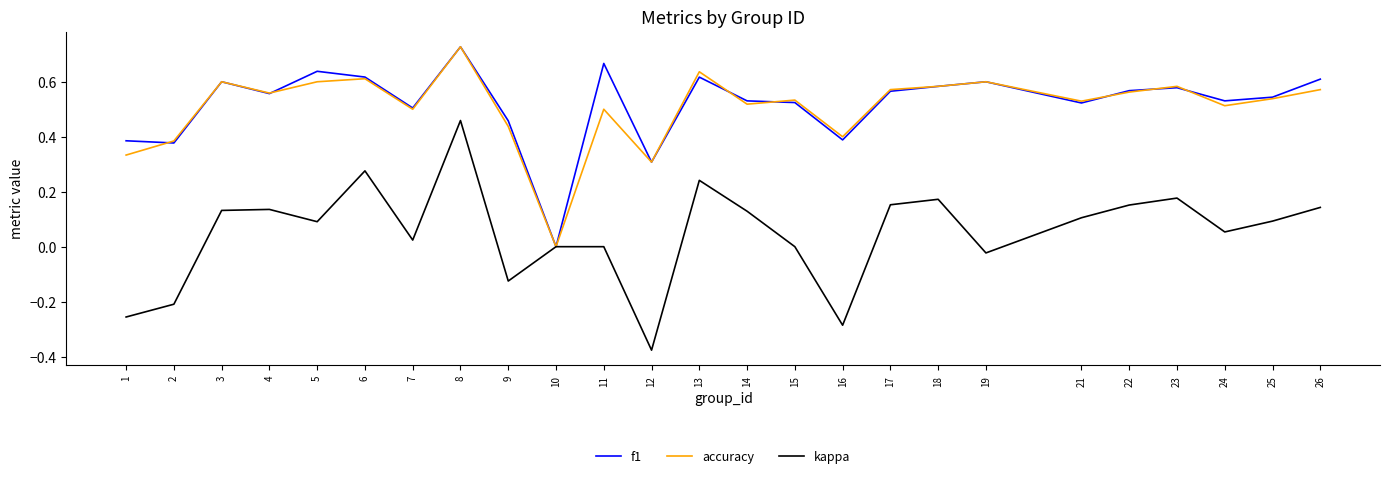

At which label does f1 reach its peak?

8